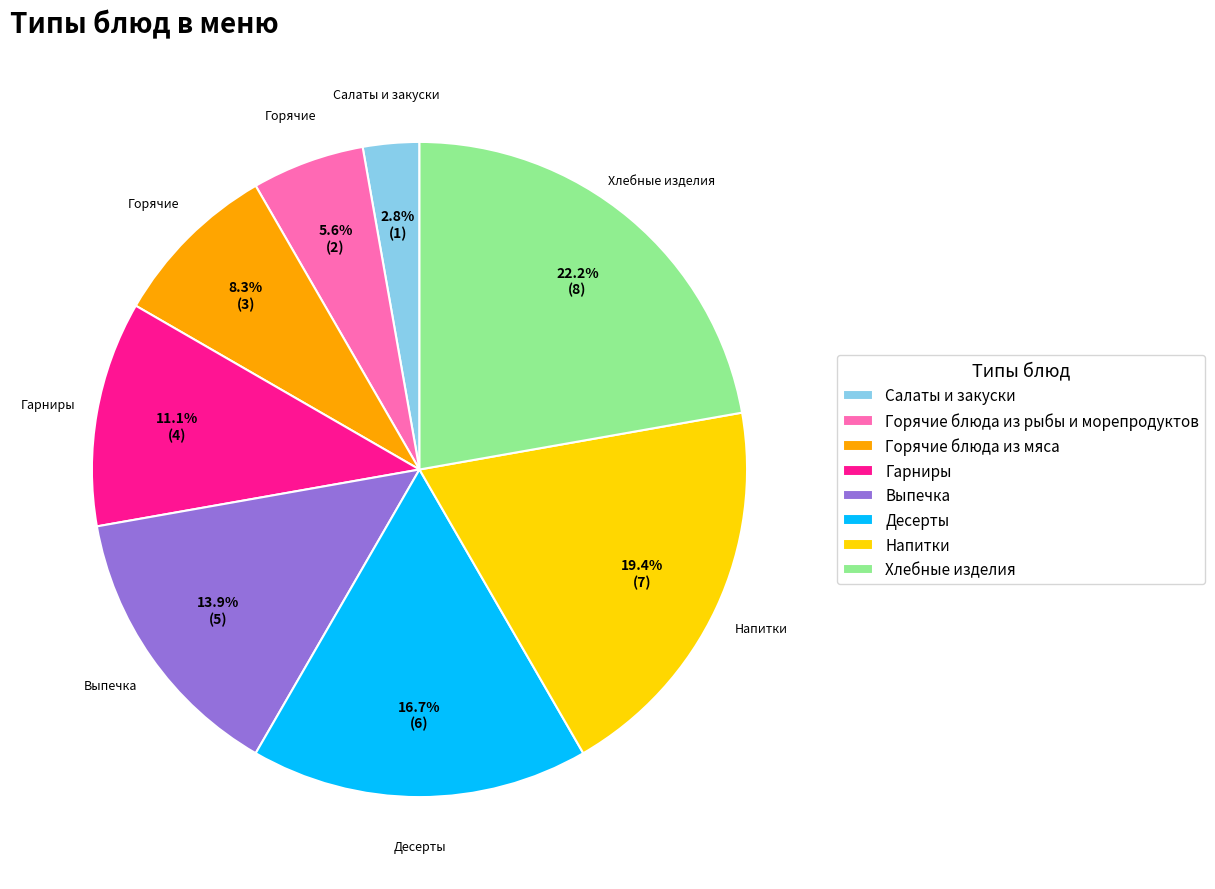

Approximately how many times larger is the value at Гарниры compared to Напитки?

0.6